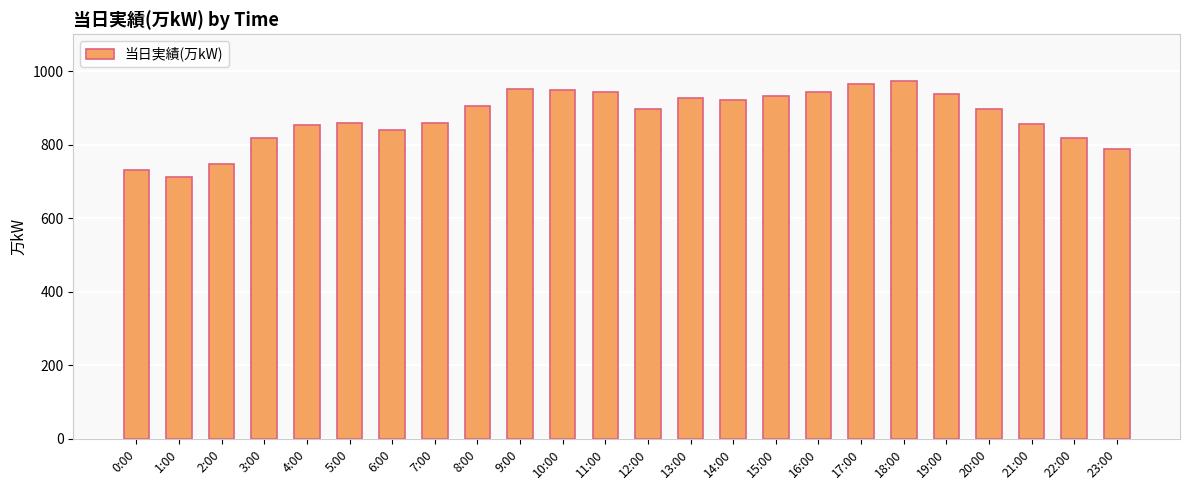

What is the difference between the maximum and minimum values?

260